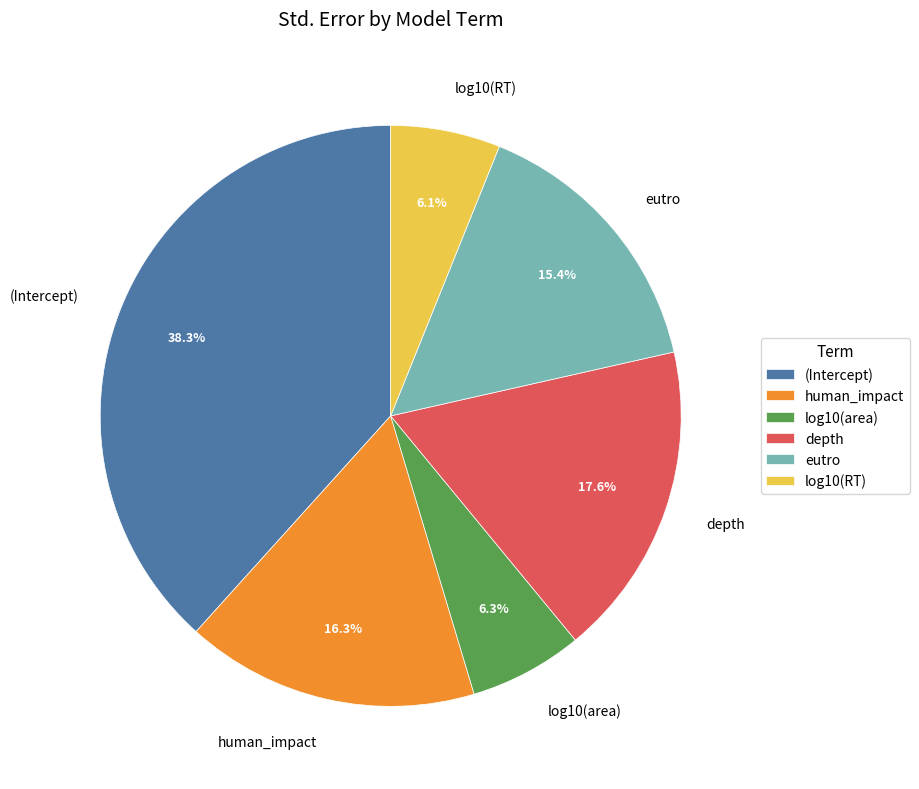

What percentage is the (Intercept) slice, to the nearest percent?

38%